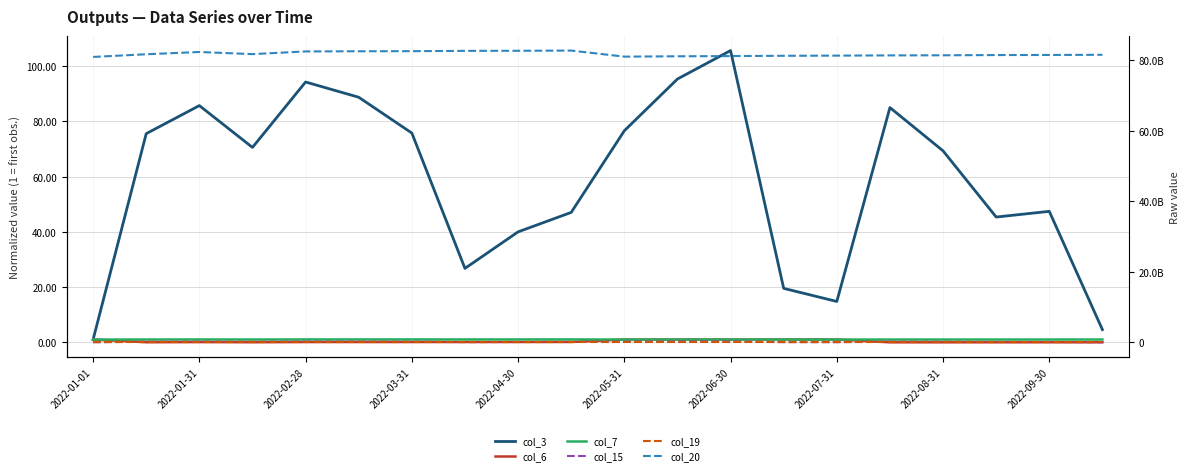

What is the approximate value of col_19 at 19?

19694.0